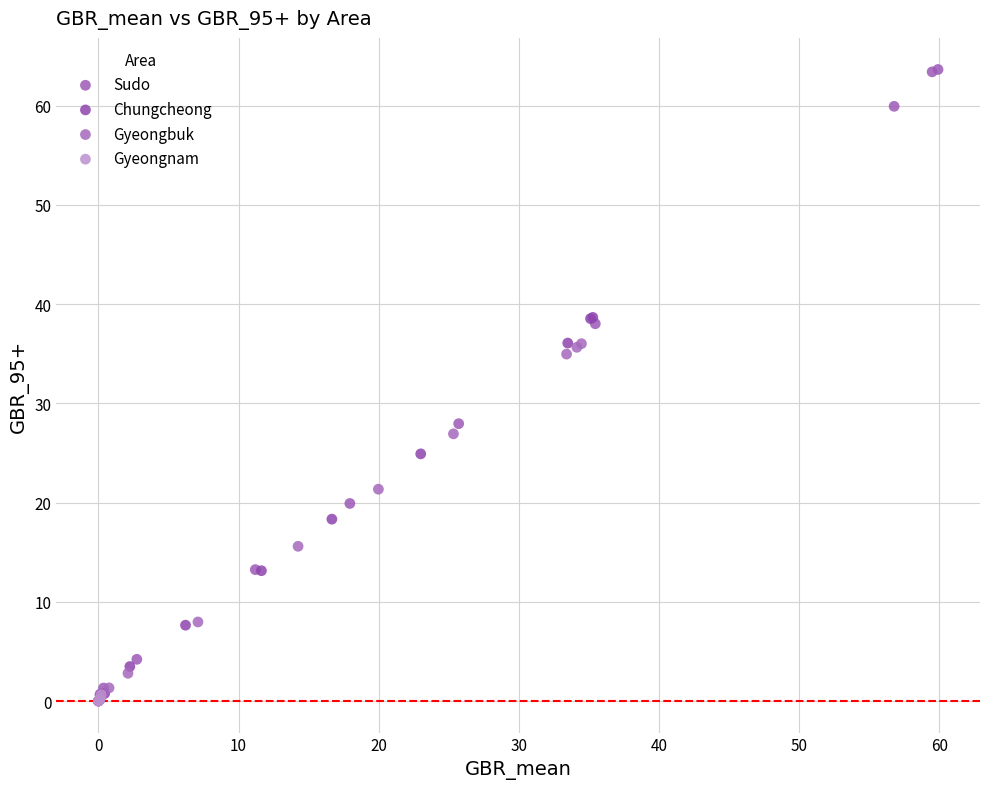

Which series reaches the maximum Y coordinate?

Sudo